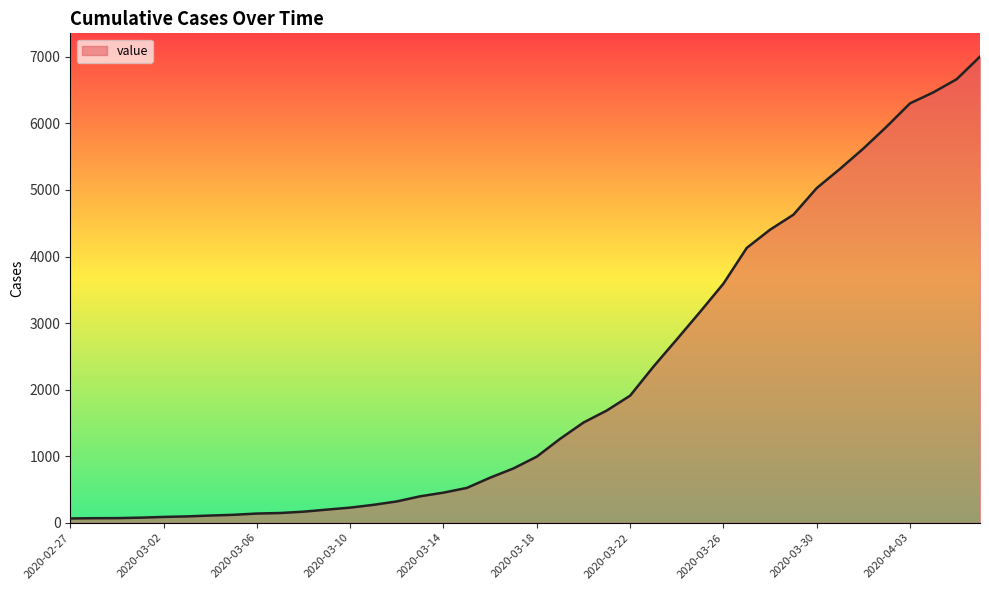

What is the difference between the maximum and minimum values?

6939